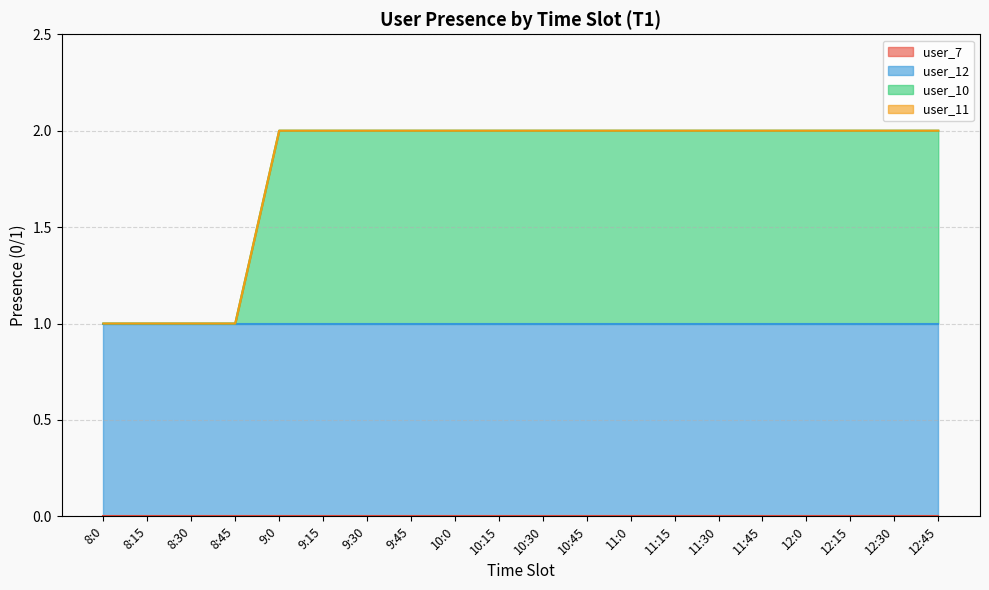

What is the difference between the highest and lowest values at 8:0?

1